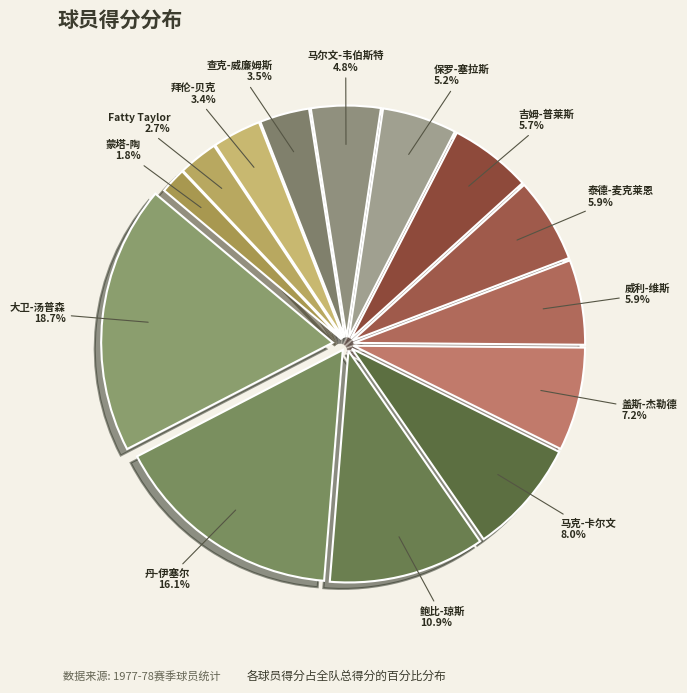

Which has a higher value, Fatty Taylor or 盖斯-杰勒德?

盖斯-杰勒德